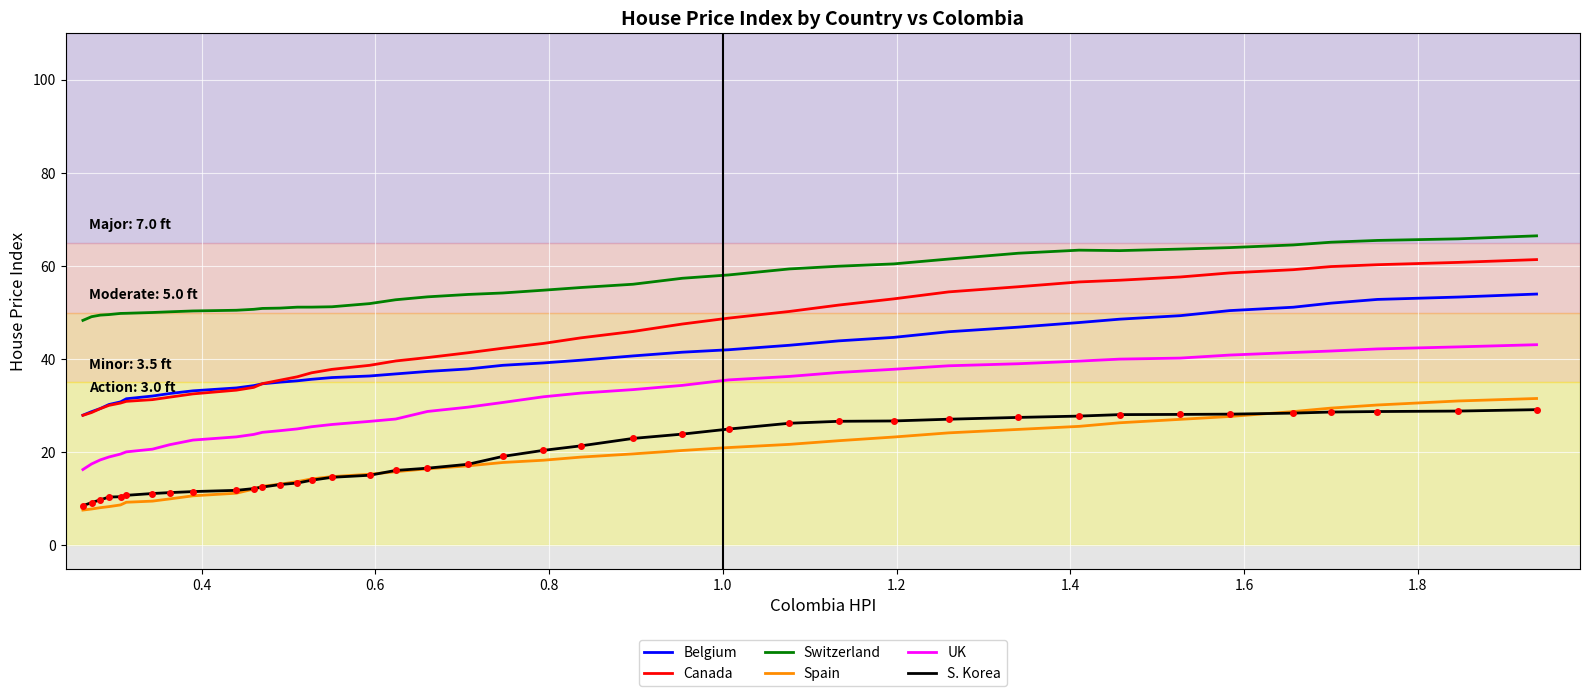

Which series has the largest total across all categories?

Switzerland